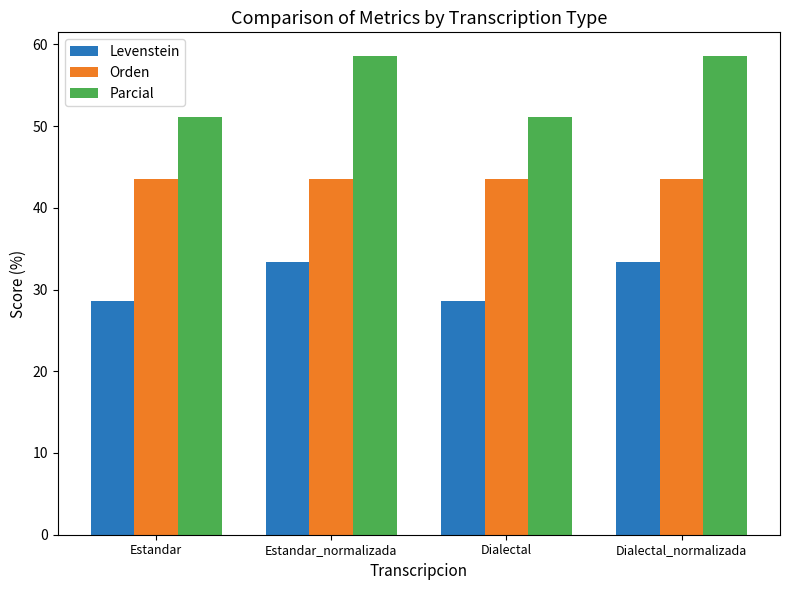

What is the difference between the highest and lowest values at Dialectal?

22.6